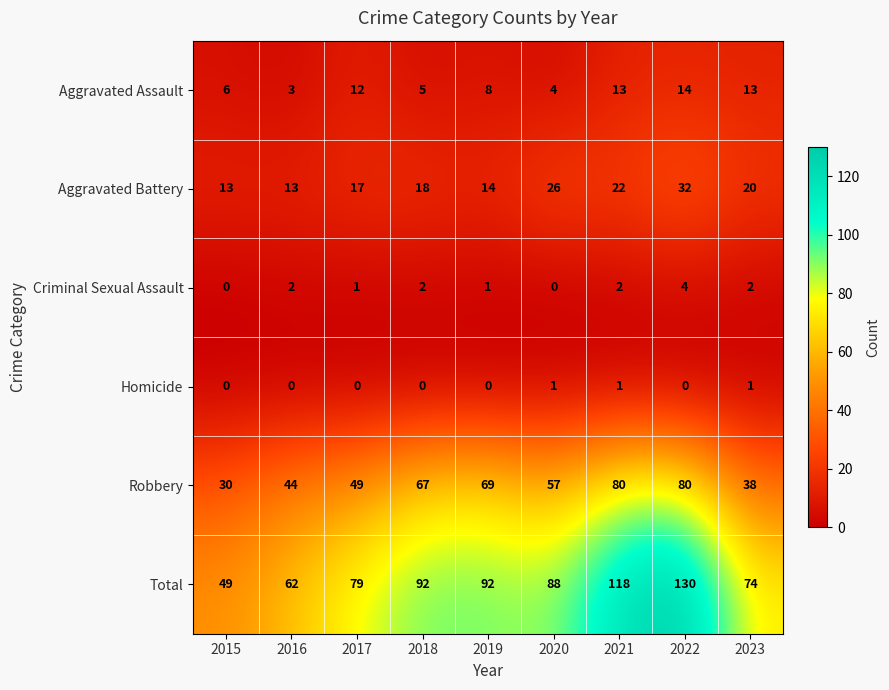

What value does the Aggravated Battery series have at 2015, to the nearest 5?

15